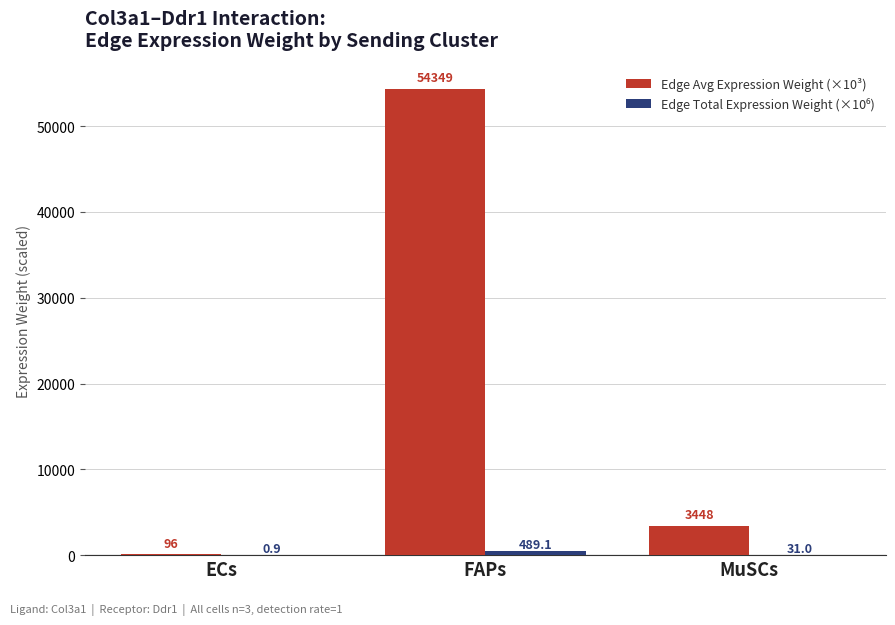

Which series changed the most between FAPs and MuSCs?

Edge Avg Expression Weight (×10³)